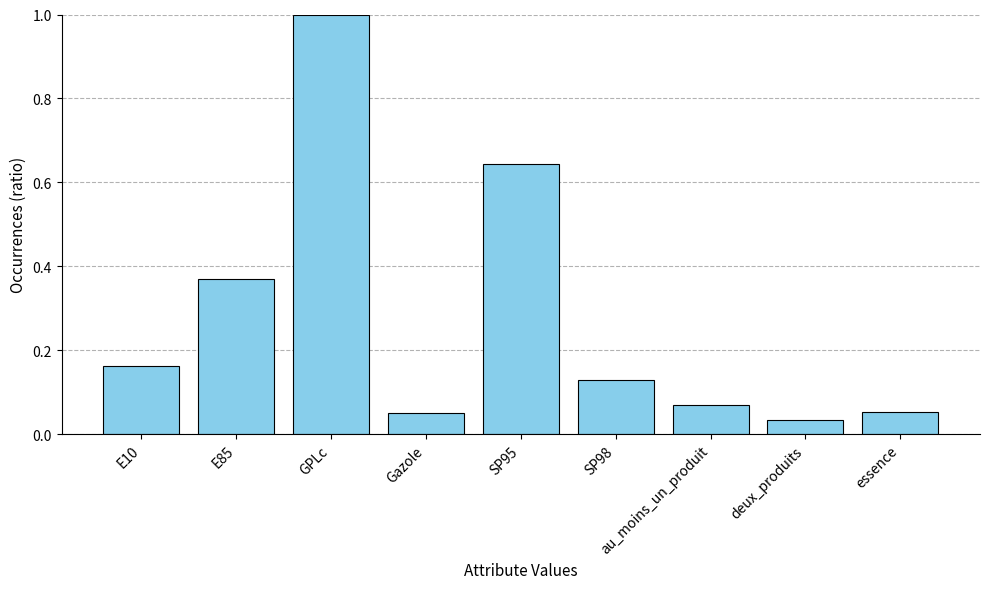

Count the number of categories in the chart.

9